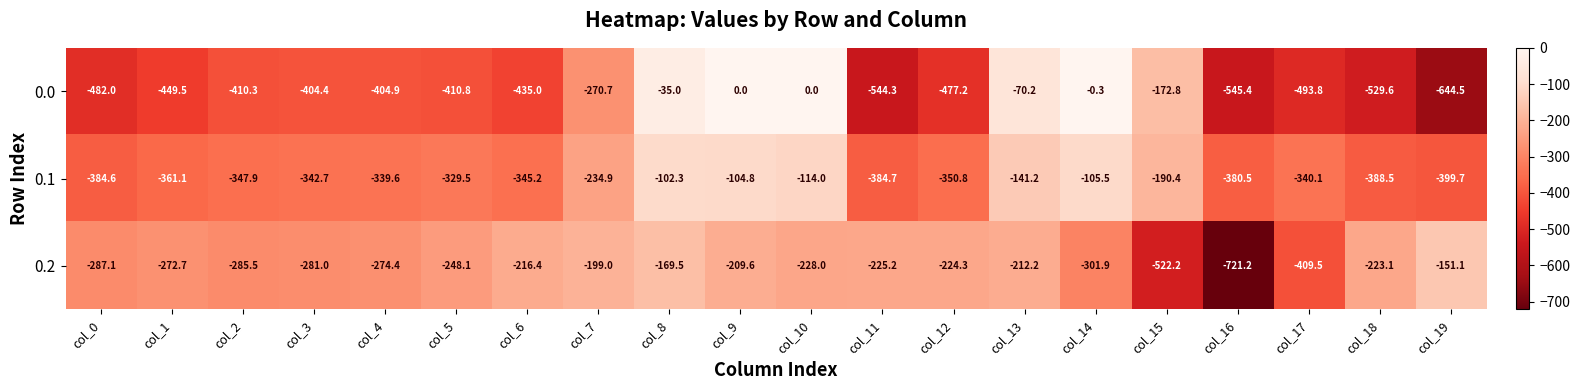

How many data points does each series have?

20